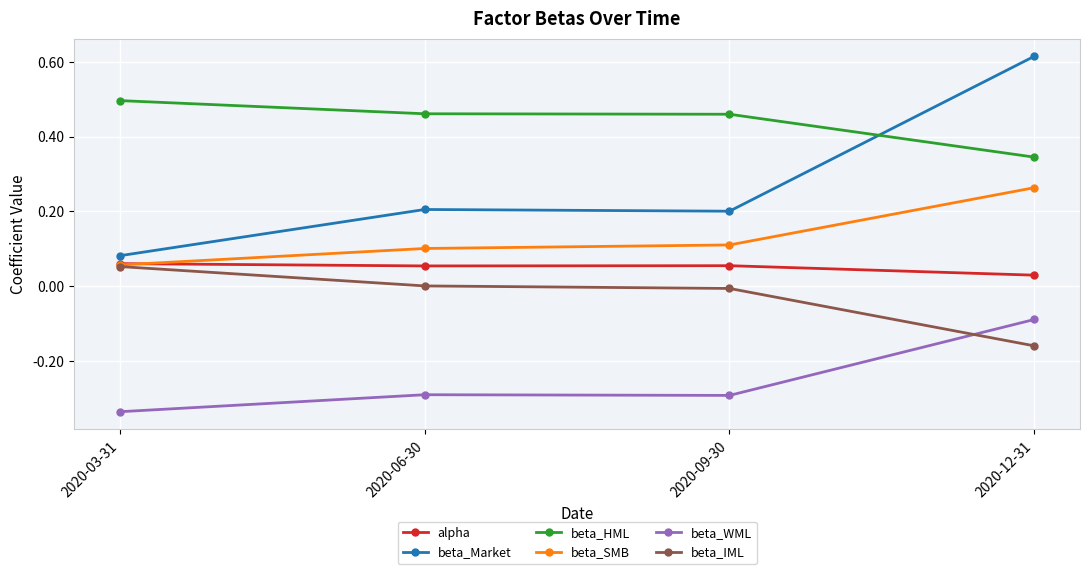

True or false: beta_HML and alpha cross at least once.

False